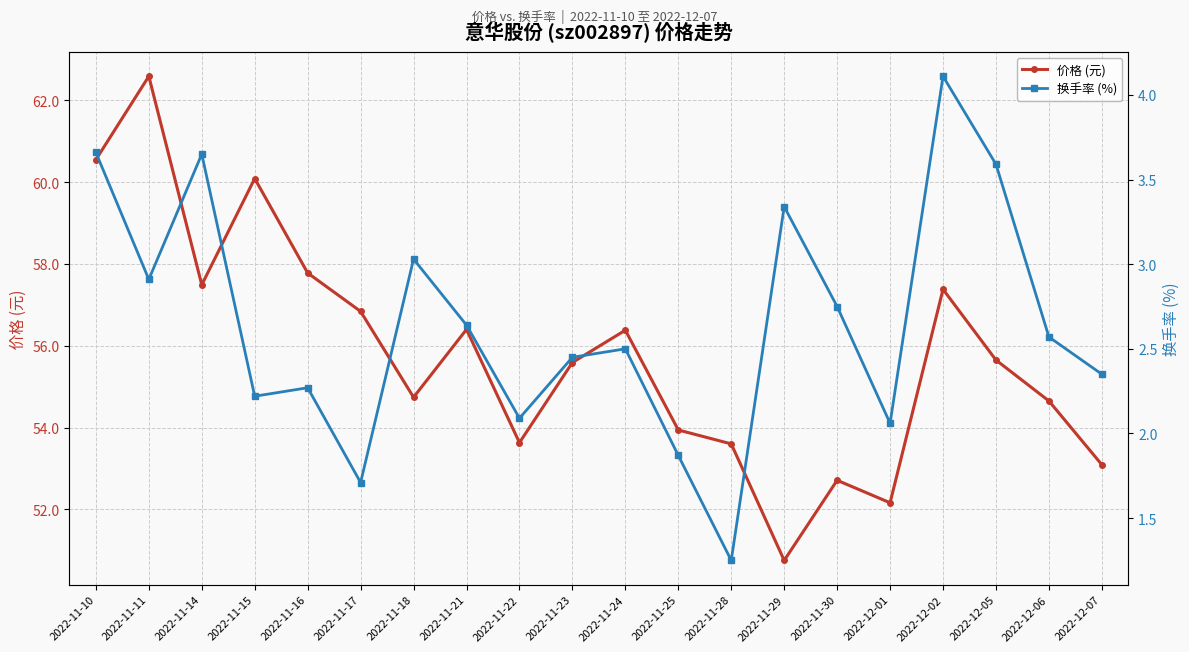

The 价格 (元) series shows 57.8 at 2022-11-16. True or false?

True